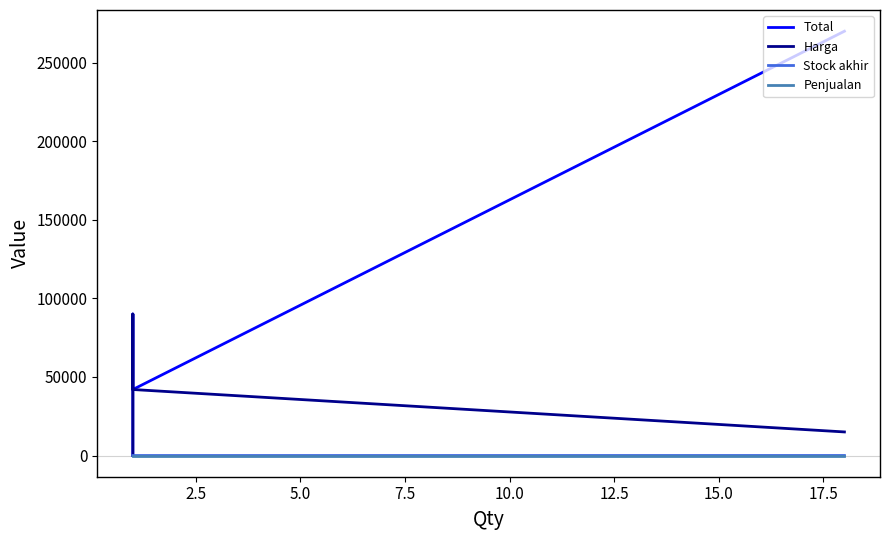

Does the chart have visible grid lines?

No